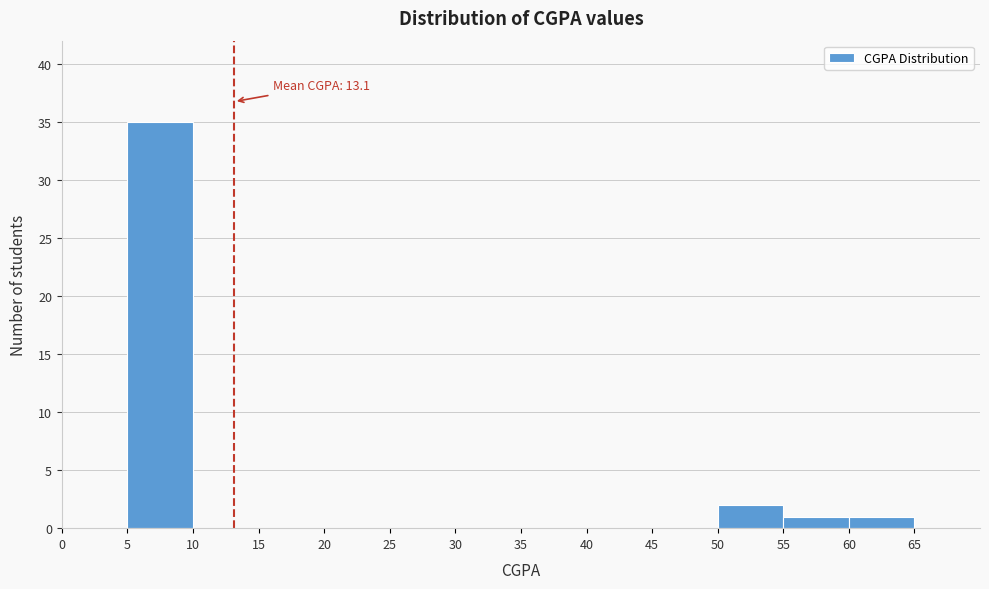

Over which range of the x-axis is the bar tallest?

5 to 10